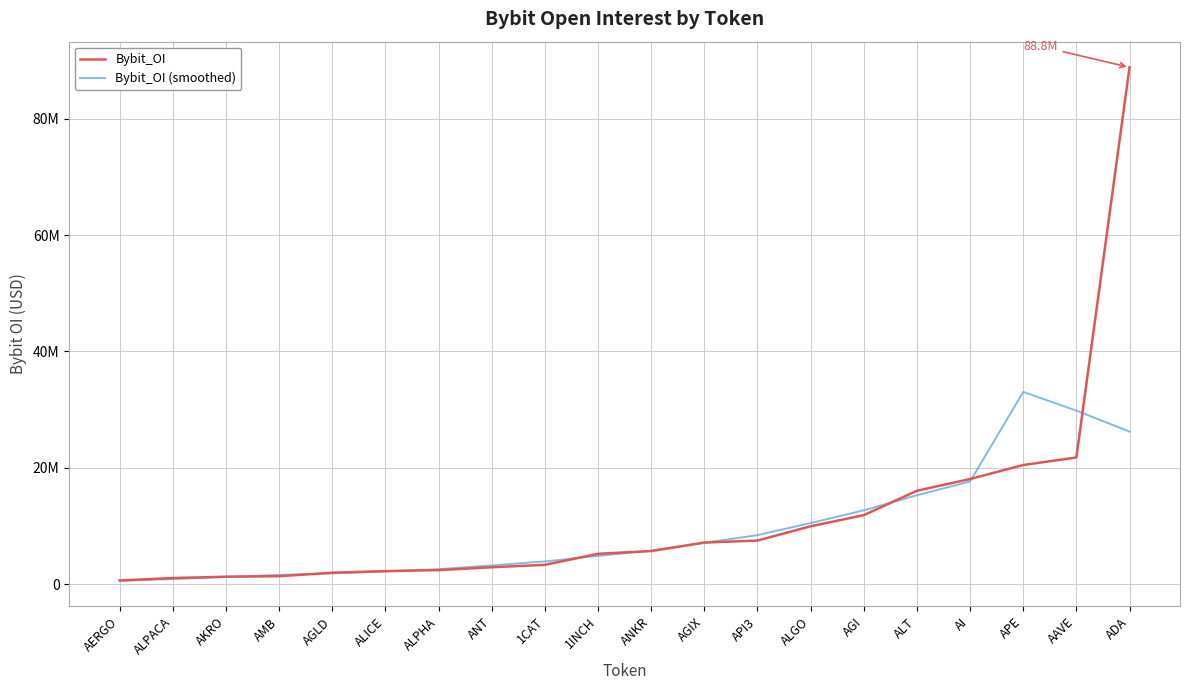

What is the sum of all Bybit_OI values?

229613388.0